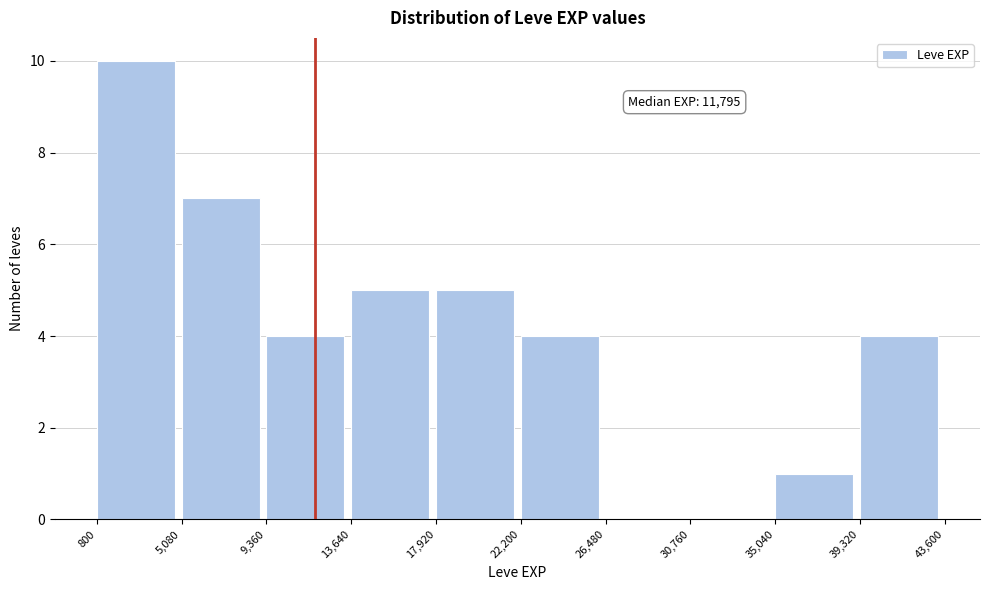

Which range on the x-axis has the tallest bar?

800 to 5,080